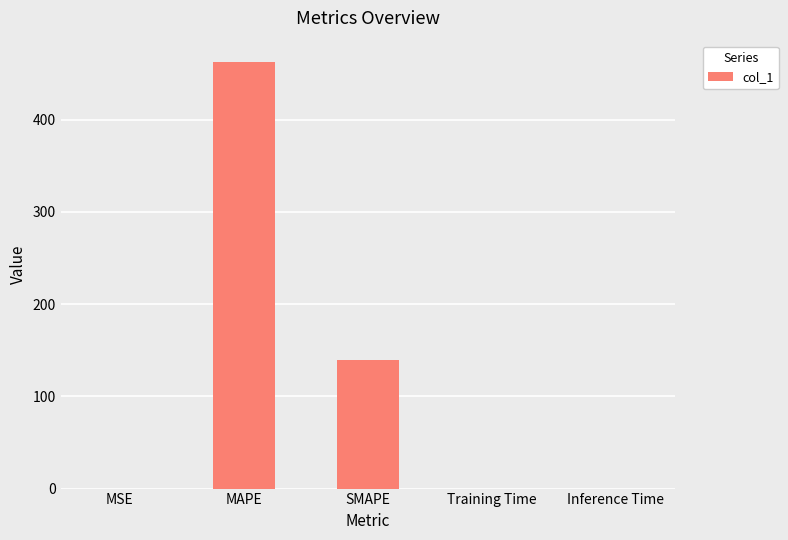

The chart shows a value of 0.0 at MSE. True or false?

True